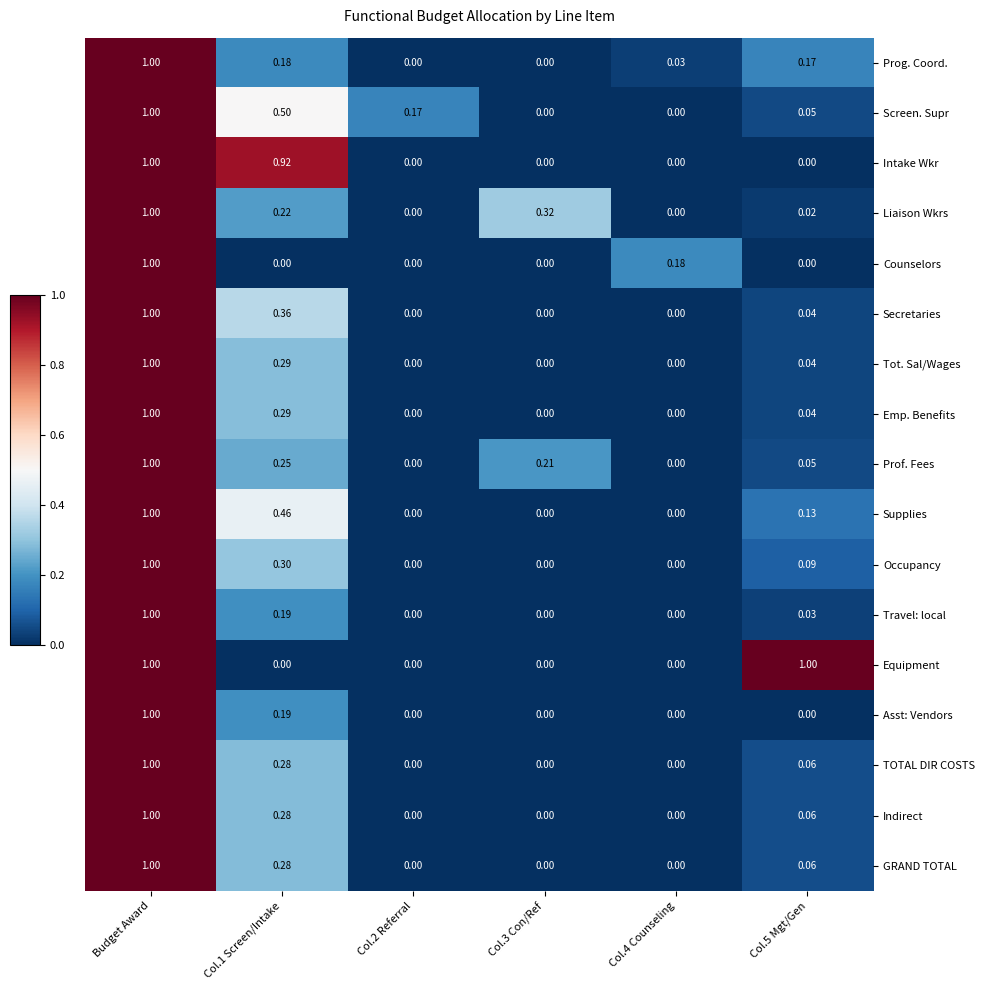

Between Col.1 Screen/Intake and Col.3 Con/Ref, which series saw the biggest shift?

Intake Wkr